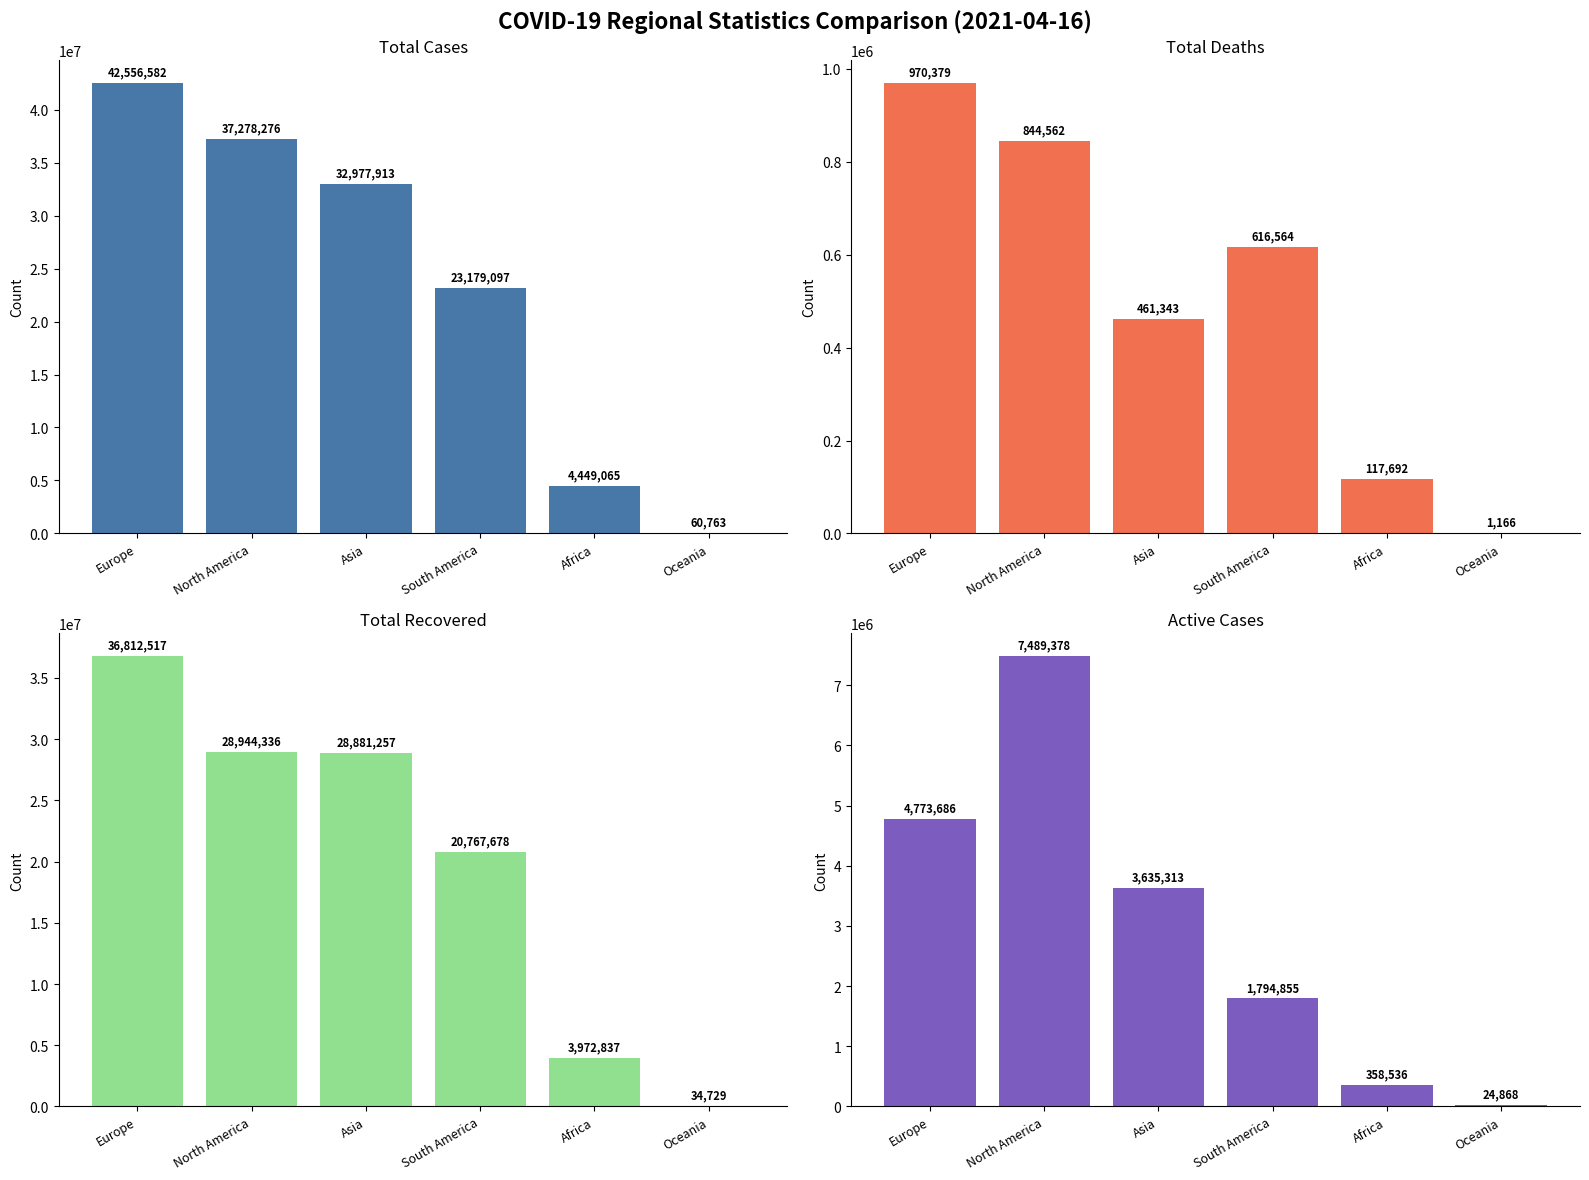

What are all the series names shown in the legend?

Total Cases, Total Deaths, Total Recovered, Active Case